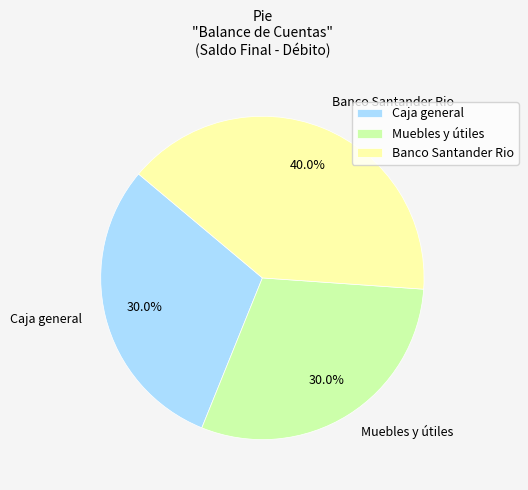

To the nearest percent, what is the difference between the Caja general and Banco Santander Rio slice percentages?

10%